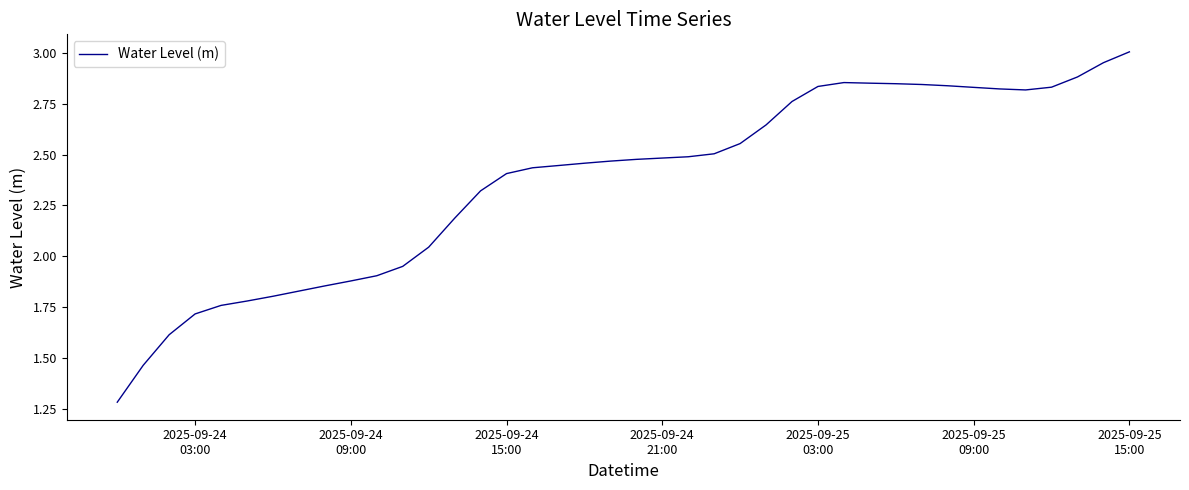

What is the difference between the maximum and minimum values?

1.7